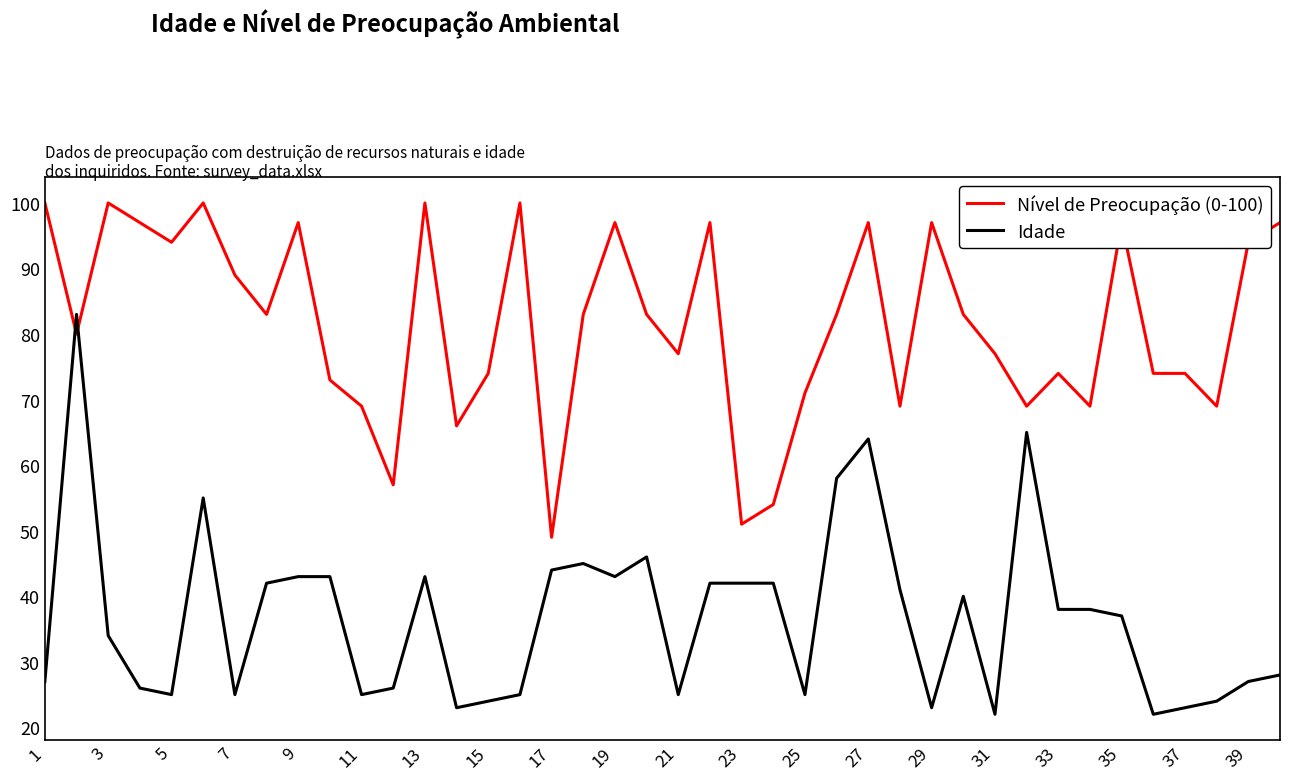

What is the difference between the maximum and minimum values in the Idade series?

61